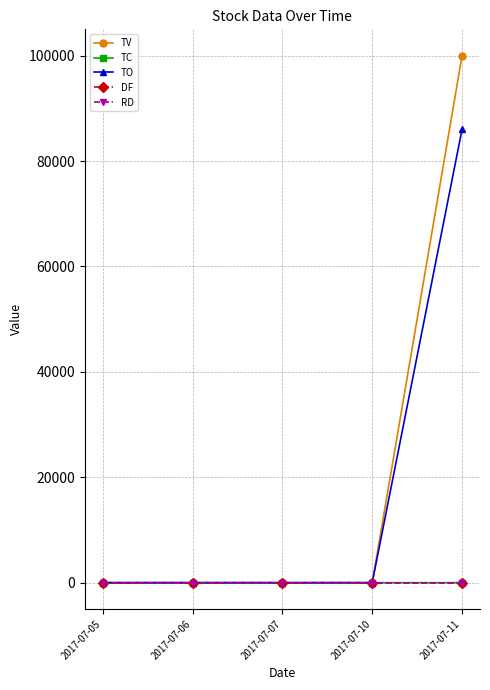

Which series has the widest spread of values?

TV